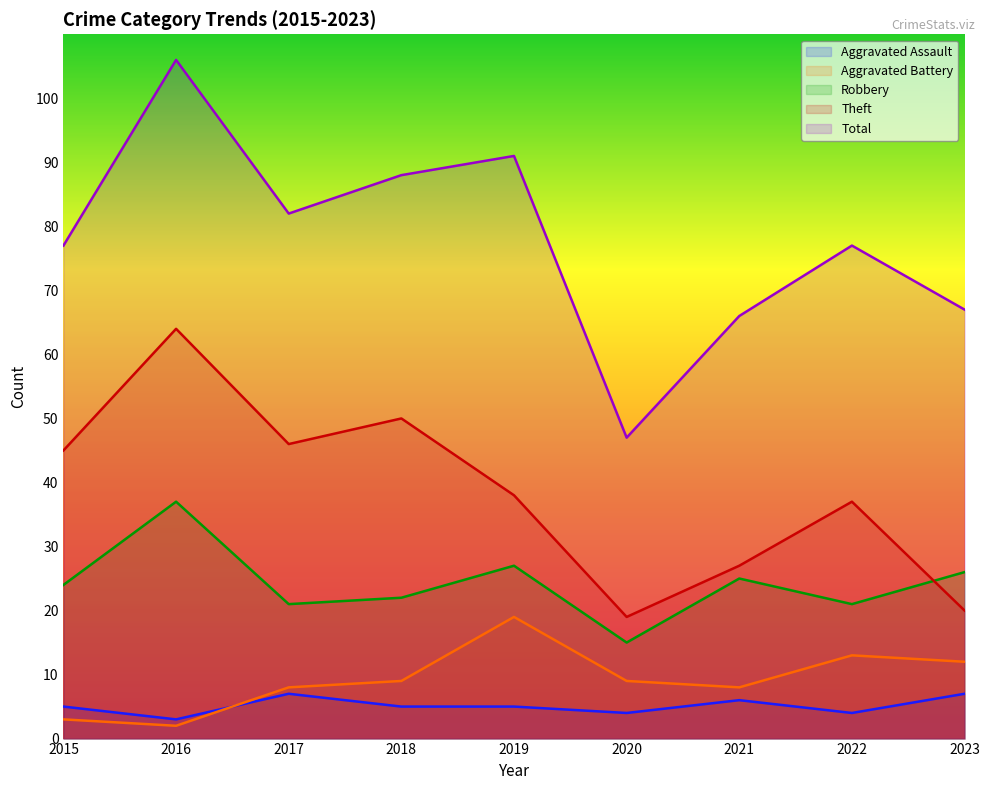

Reading right to left, extract all data points from this chart.

Aggravated Assault: 7	4	6	4	5	5	7	3	5
Aggravated Battery: 12	13	8	9	19	9	8	2	3
Robbery: 26	21	25	15	27	22	21	37	24
Theft: 20	37	27	19	38	50	46	64	45
Total: 67	77	66	47	91	88	82	106	77